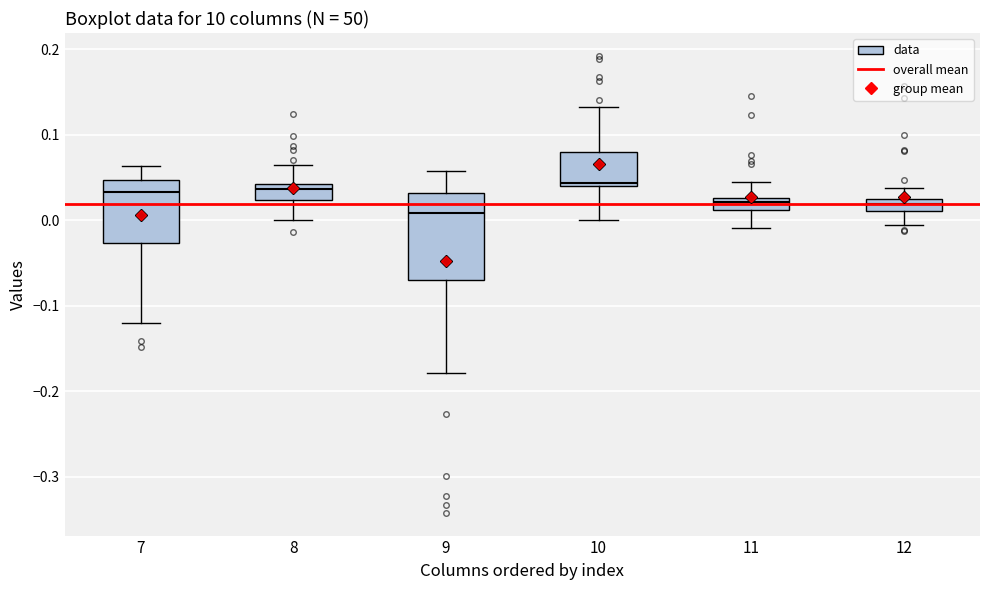

Comparing the boxes themselves (not the whiskers), which one is the tallest?

9